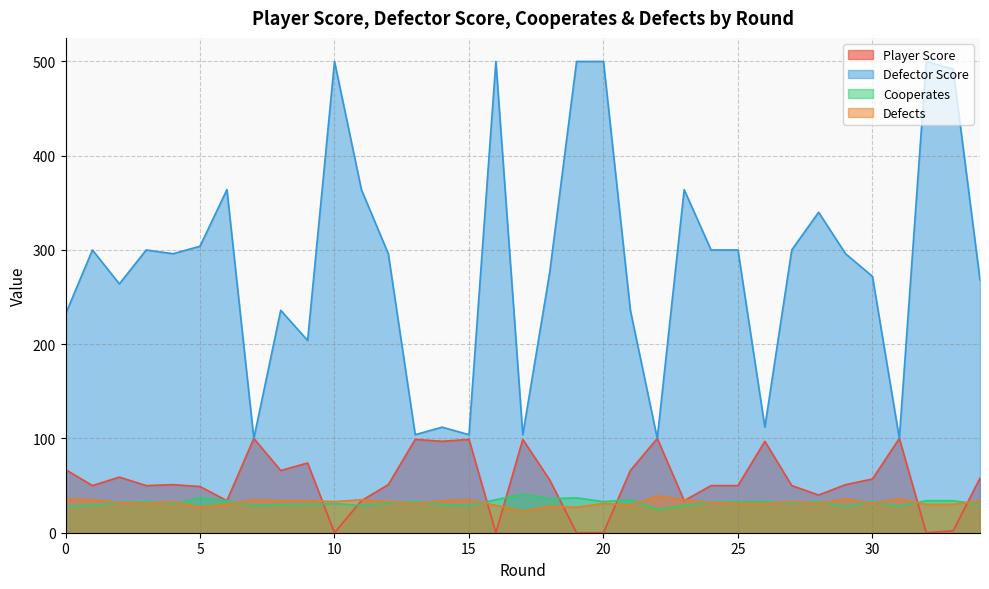

At which label is Cooperates closest to 33?

3